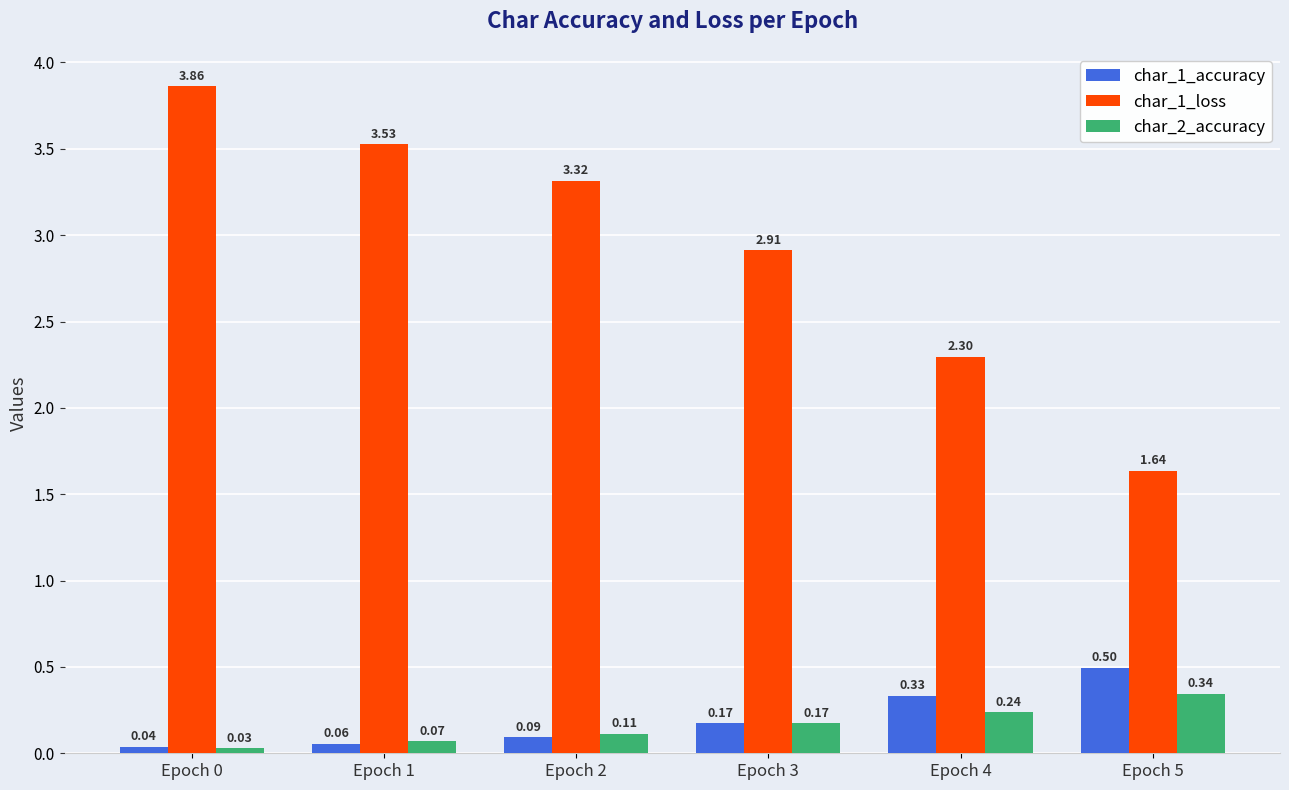

Which series has the widest spread of values?

char_1_loss